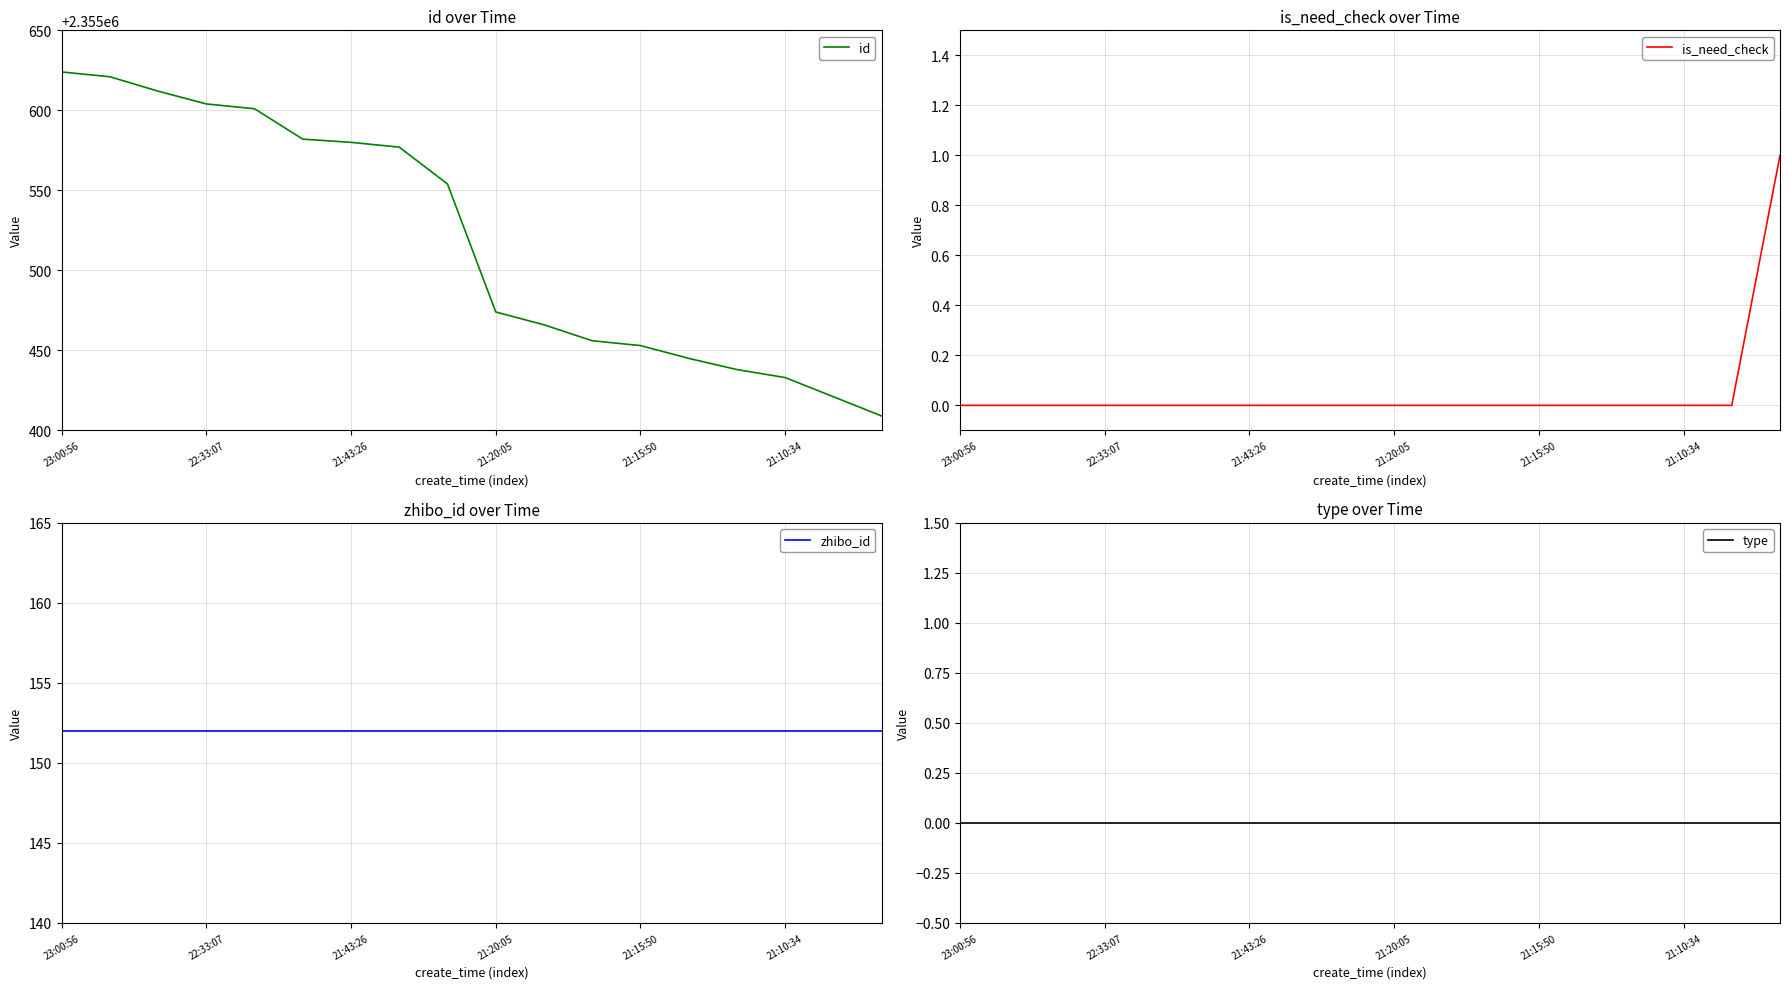

At which label does id first exceed 2355554?

23:00:56